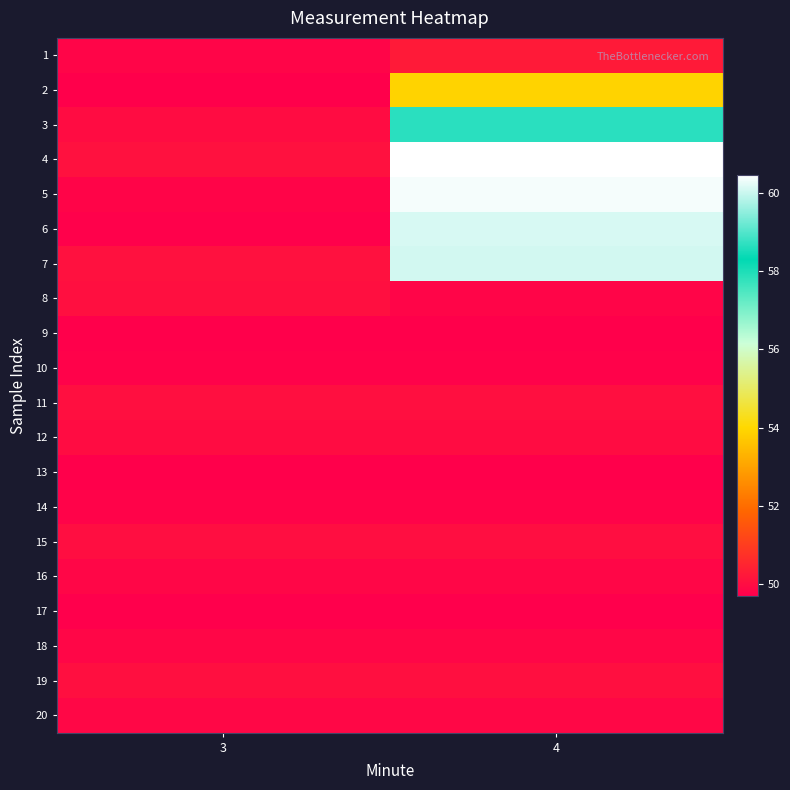

What is the smallest value displayed?

49.7